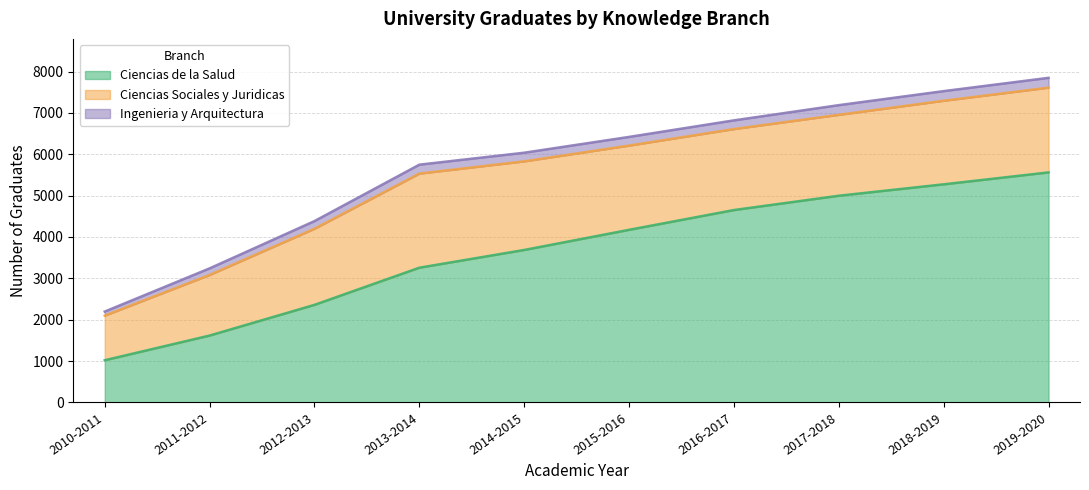

What is the difference between the highest and lowest values at 2018-2019?

5040